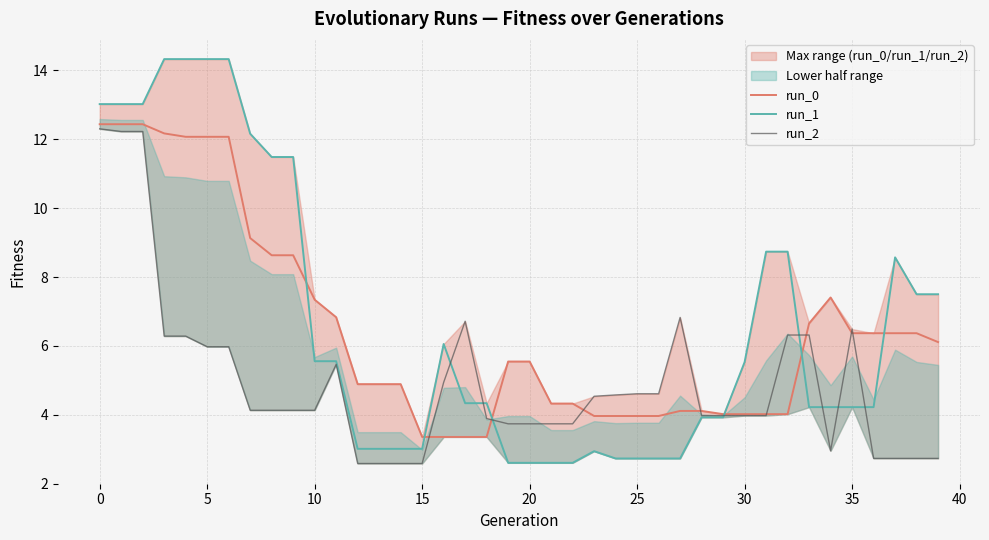

What is the value of the run_1 point at the 14th from the left?

3.0